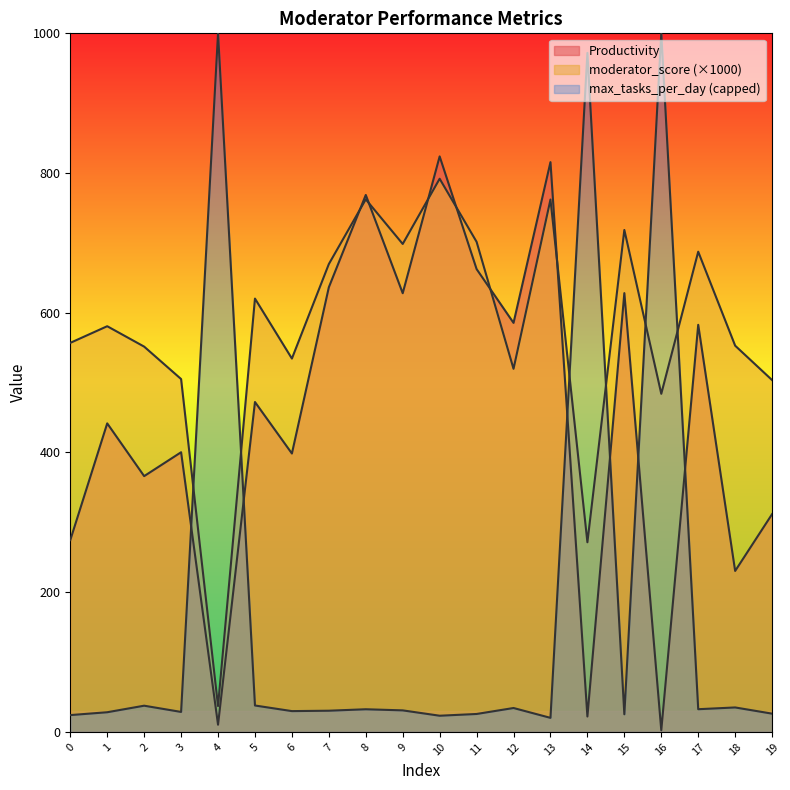

Is the value of Productivity at 11 greater than the value of moderator_score at 18?

Yes